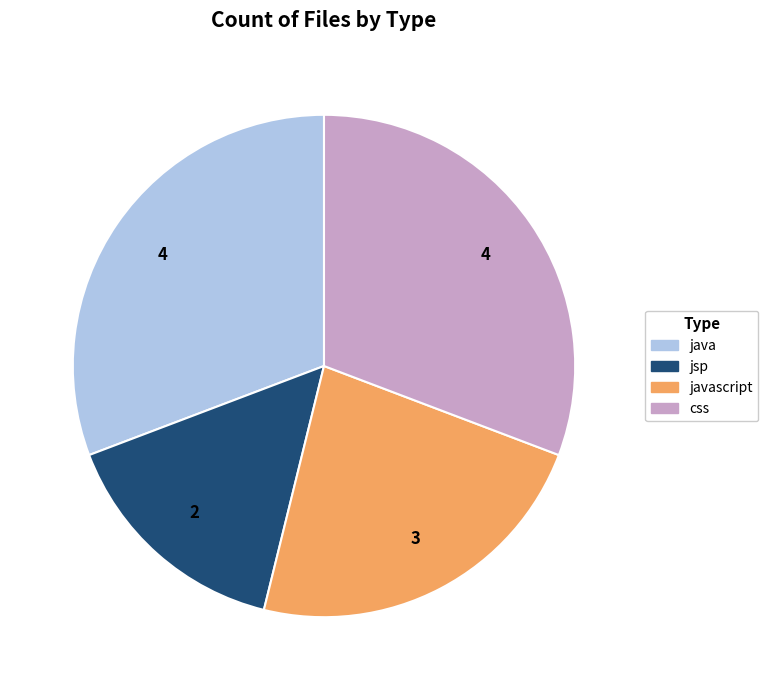

Is there a majority slice in this chart?

No